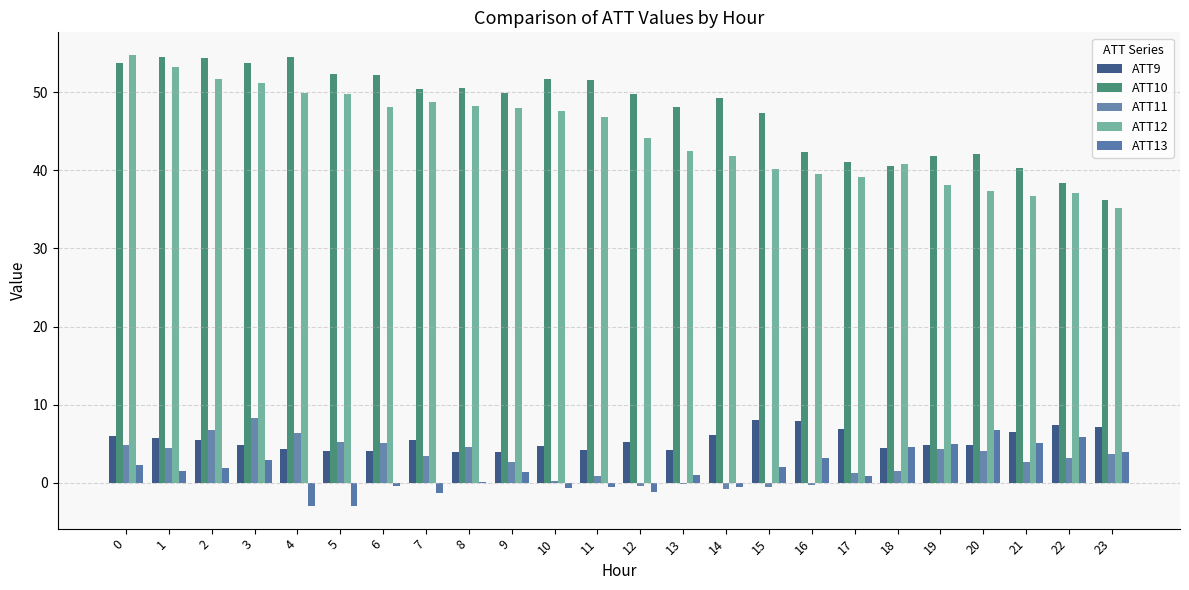

Reading left to right, extract all data points from this chart.

ATT9: 5.9	5.7	5.5	4.8	4.4	4.1	4.1	5.4	3.9	3.9	4.7	4.2	5.2	4.2	6.2	8.0	7.9	6.9	4.5	4.8	4.8	6.4	7.4	7.2
ATT10: 53.8	54.6	54.4	53.8	54.6	52.4	52.2	50.4	50.6	49.9	51.7	51.6	49.8	48.1	49.3	47.4	42.3	41.1	40.6	41.8	42.2	40.3	38.3	36.2
ATT11: 4.9	4.5	6.7	8.3	6.4	5.2	5.0	3.4	4.5	2.6	0.3	0.8	-0.5	-0.2	-0.8	-0.6	-0.3	1.2	1.4	4.3	4.0	2.7	3.1	3.7
ATT12: 54.8	53.2	51.7	51.1	49.9	49.8	48.2	48.8	48.3	47.9	47.5	46.8	44.1	42.5	41.8	40.2	39.6	39.2	40.9	38.1	37.4	36.8	37.1	35.2
ATT13: 2.3	1.5	1.9	2.9	-3.0	-3.0	-0.4	-1.3	0.1	1.4	-0.7	-0.5	-1.2	1.0	-0.6	2.0	3.1	0.8	4.6	4.9	6.7	5.0	5.9	3.9